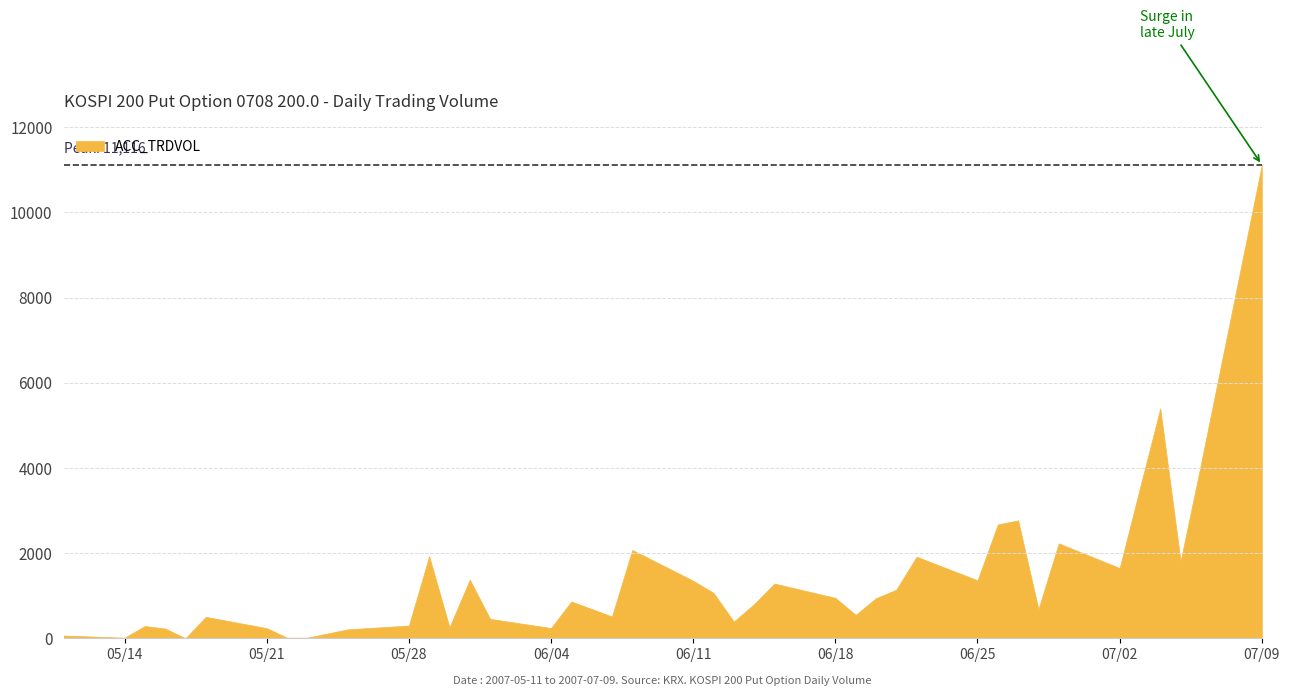

What is the sum of the values at 2007-06-15 and 2007-06-27?

4058